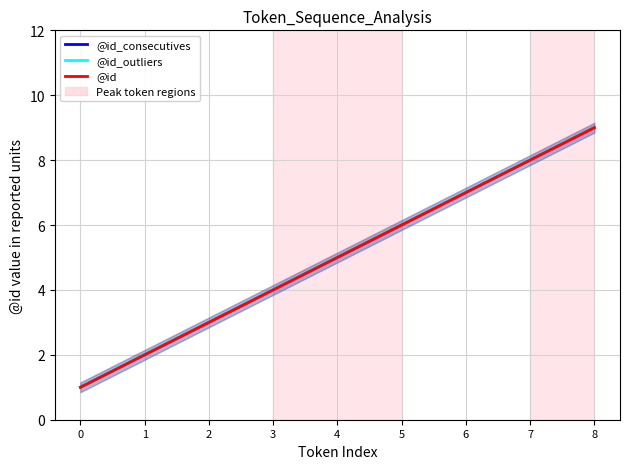

How many distinct data groups are displayed?

3